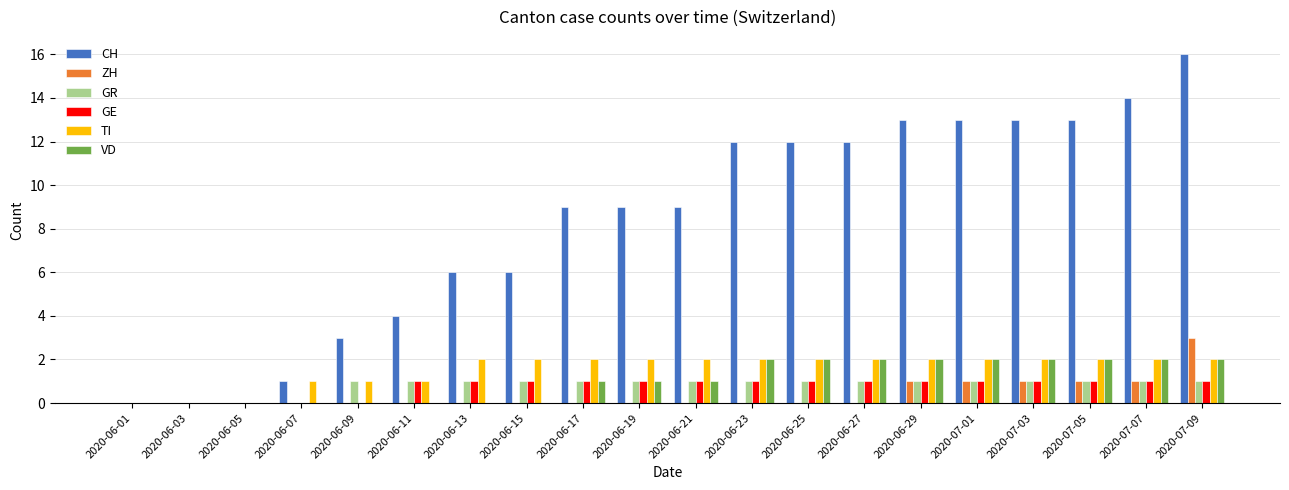

Which label corresponds to the largest value in the chart?

2020-07-09